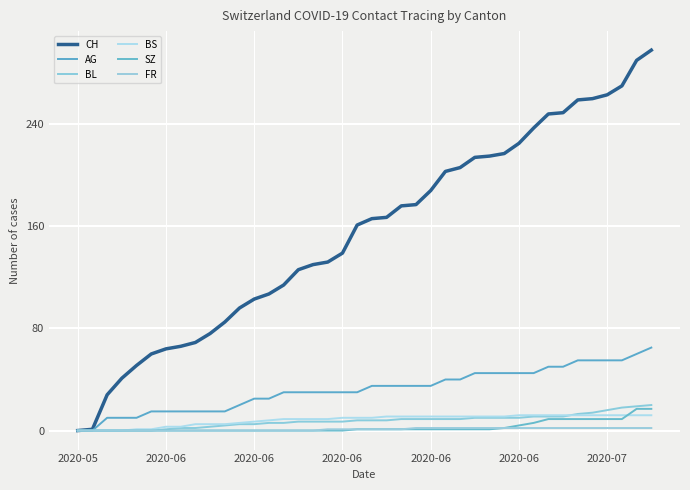

True or false: FR and BL cross at least once.

False